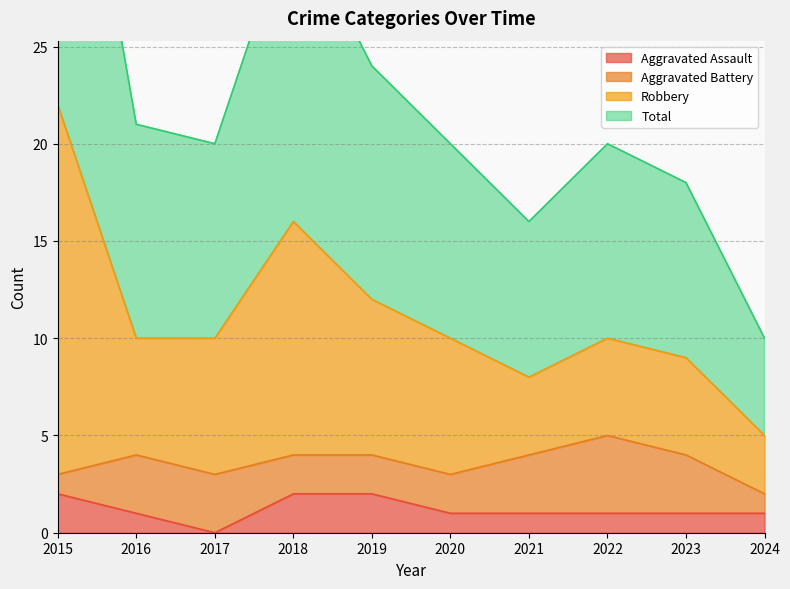

The value of Aggravated Assault at 2021 is 2. True or false?

False